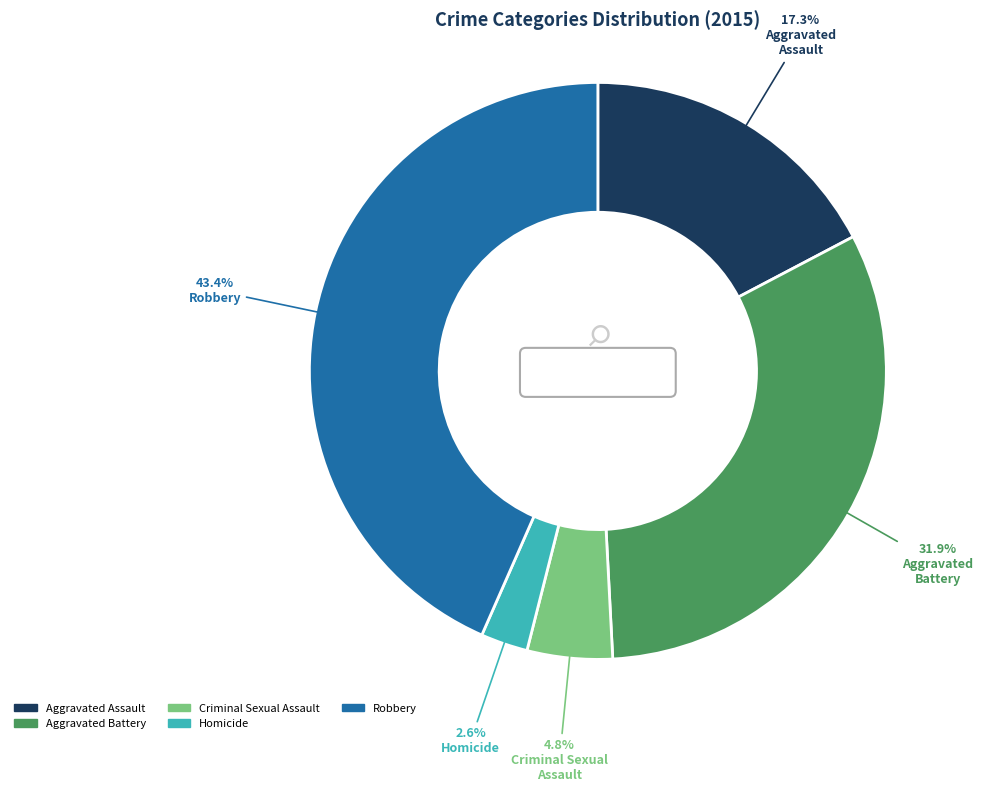

Is Aggravated Battery the majority of the pie?

No